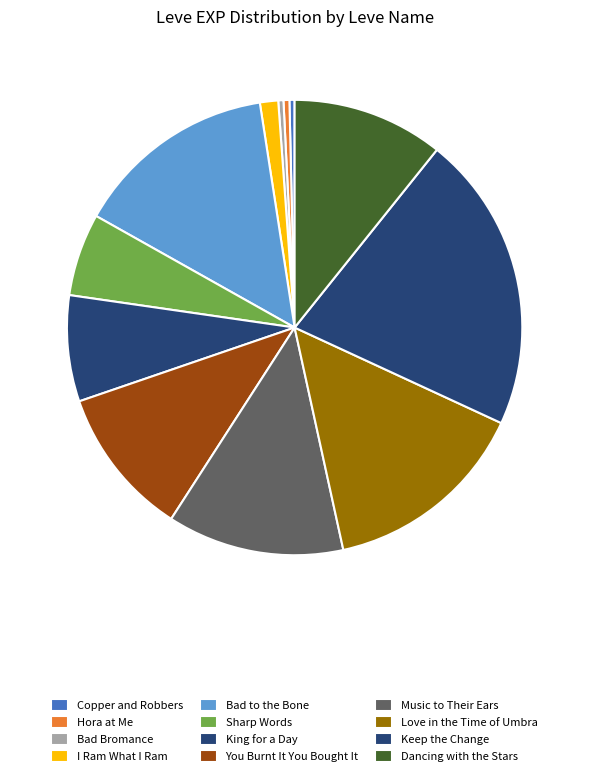

How many slices are in this pie chart?

12